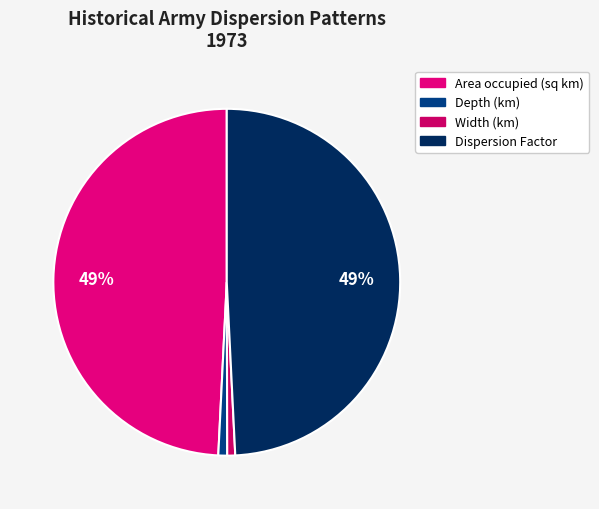

Does Dispersion Factor represent more than half of the total?

No